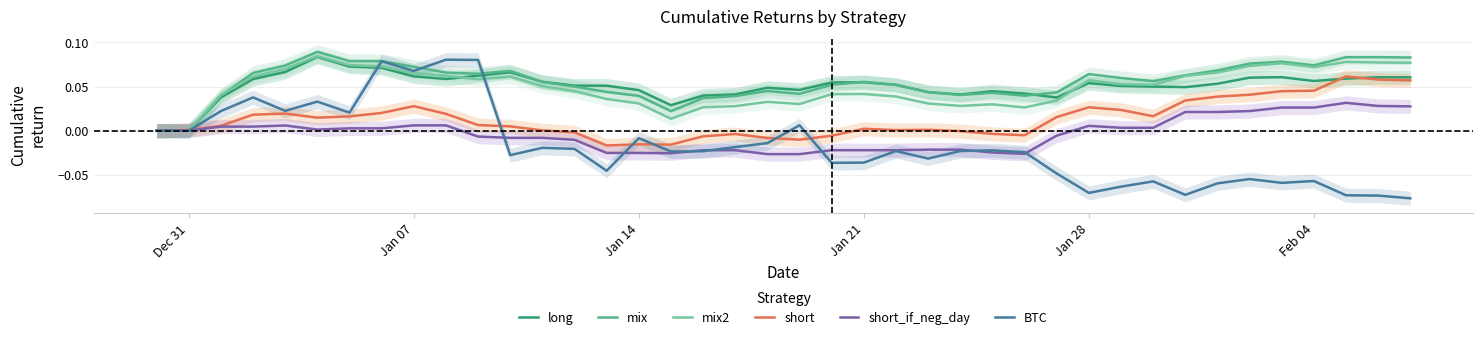

Is it true that mix2 equals 0.0 at Jan 28?

False